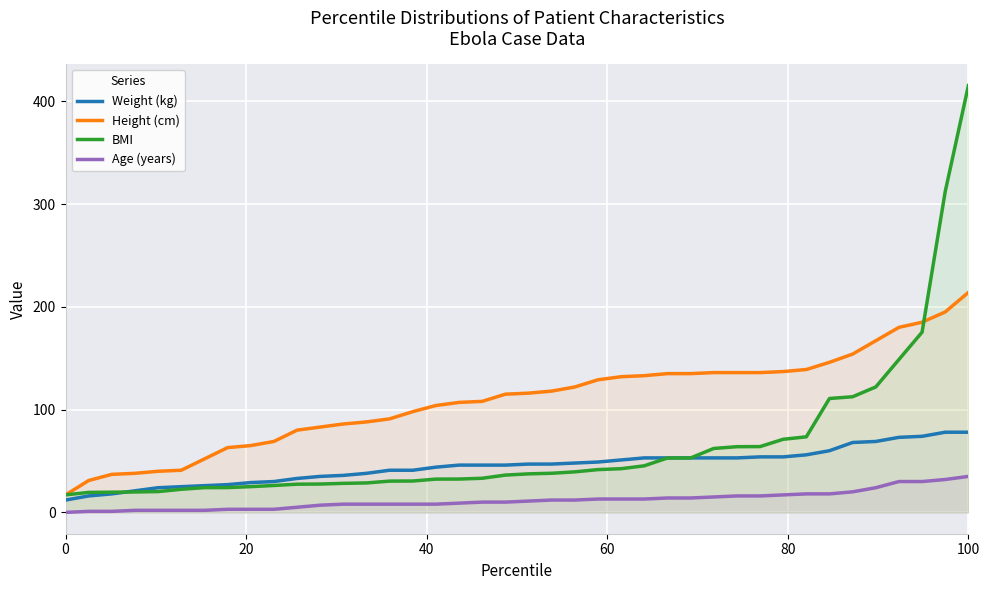

What is the average value of the Weight (kg) series?

45.1